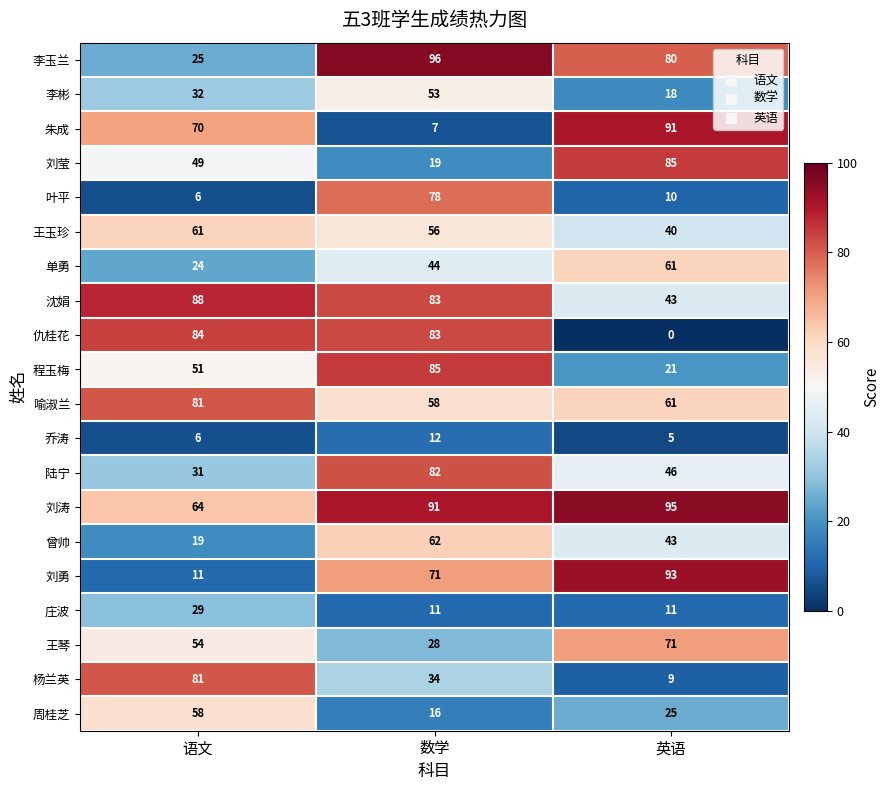

Is it true that 李玉兰 equals 25 at 语文?

True